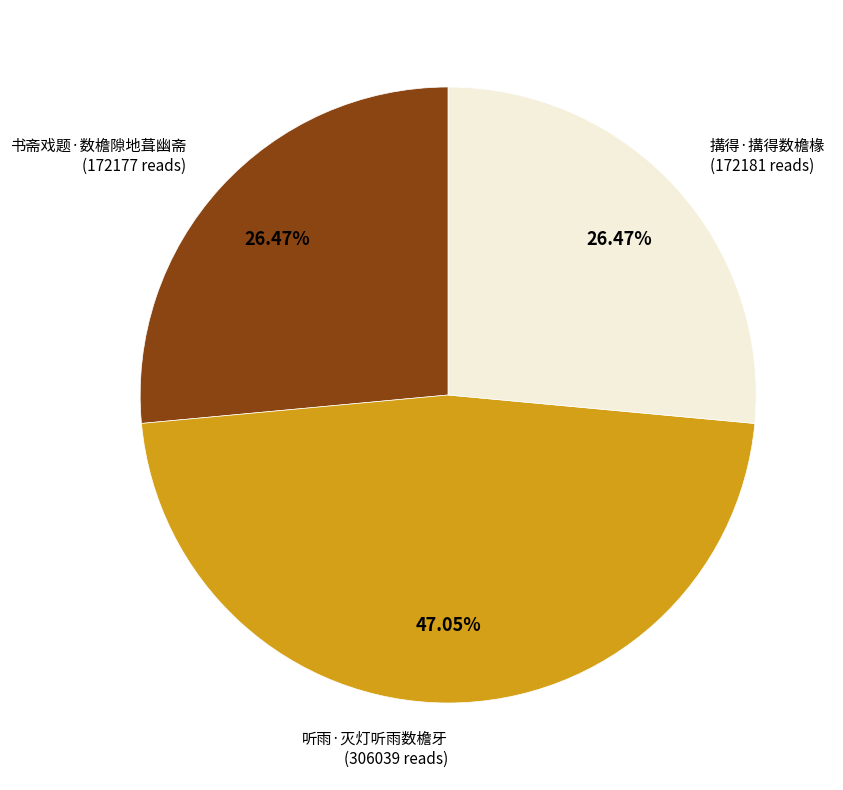

Is there a majority slice in this chart?

No